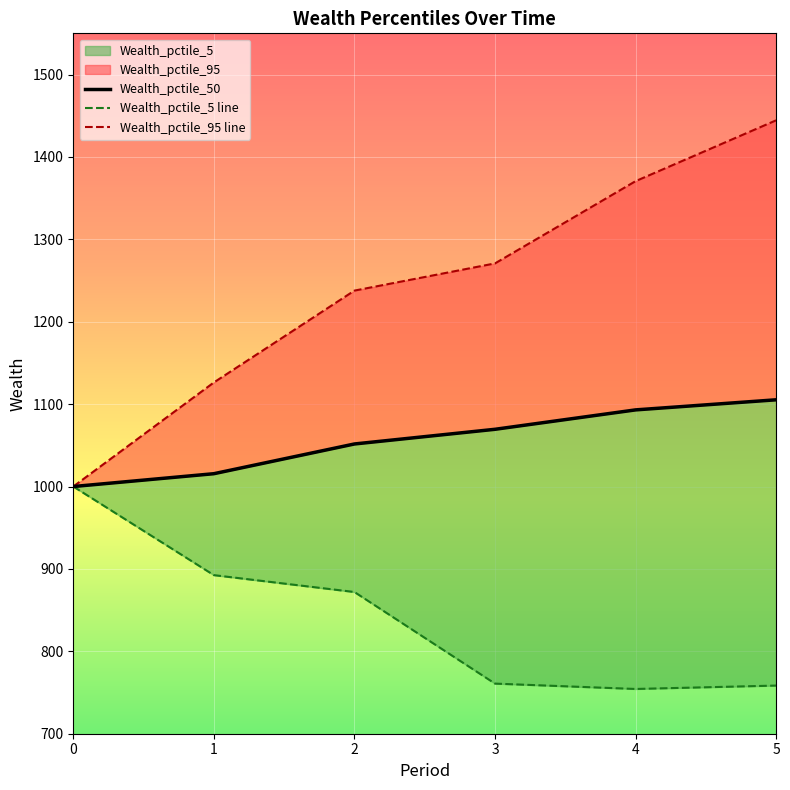

The Wealth_pctile_95 line series shows 1270.8 at 3. True or false?

True